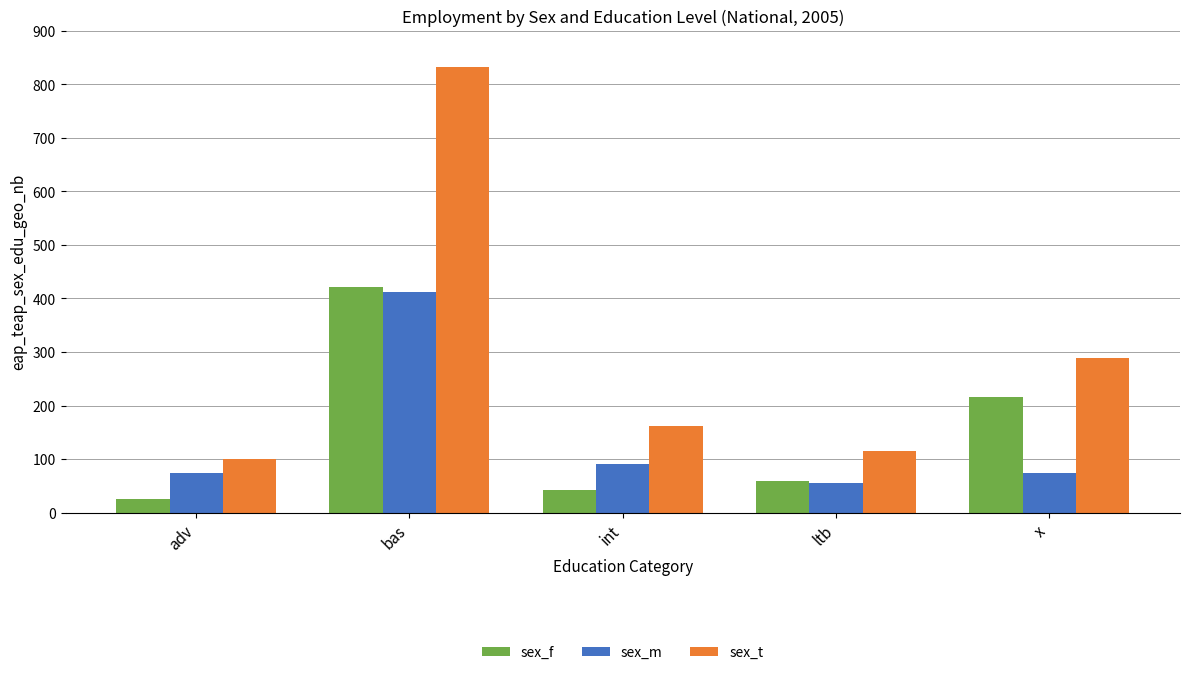

How many groups of bars are there?

5